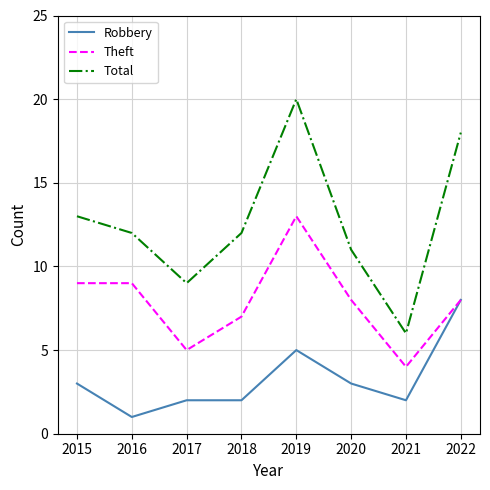

What is the sum of the Theft values at 2017 and 2015?

14